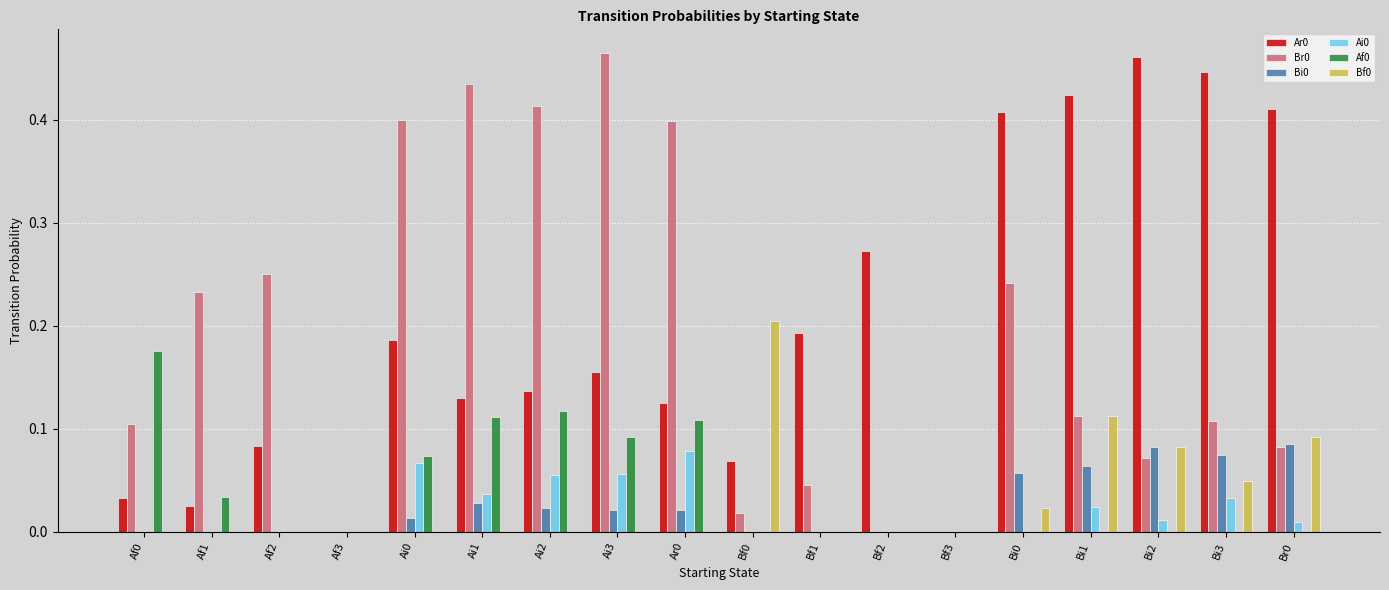

How many distinct data groups are displayed?

6